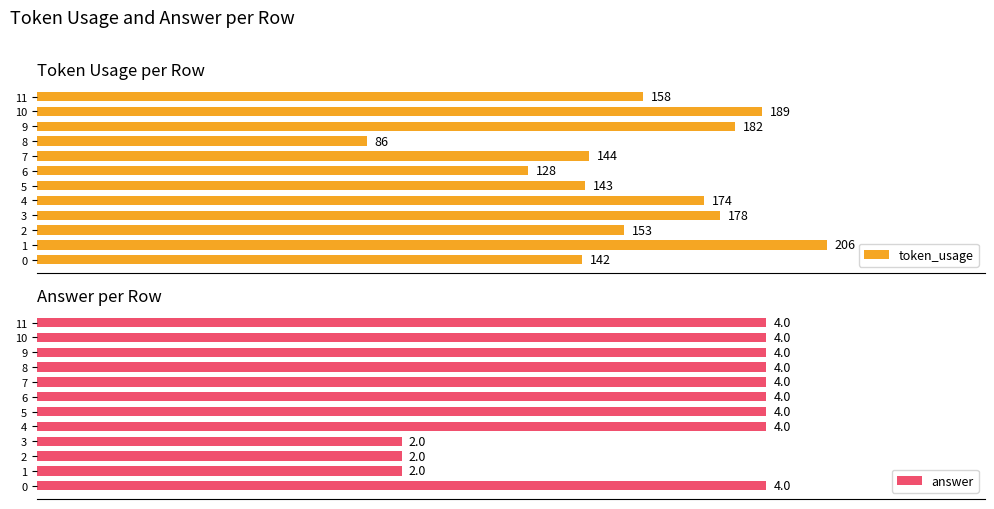

Reading right to left, list all the values displayed in this chart.

token_usage: 158	189	182	86	144	128	143	174	178	153	206	142
answer: 4	4	4	4	4	4	4	4	2	2	2	4